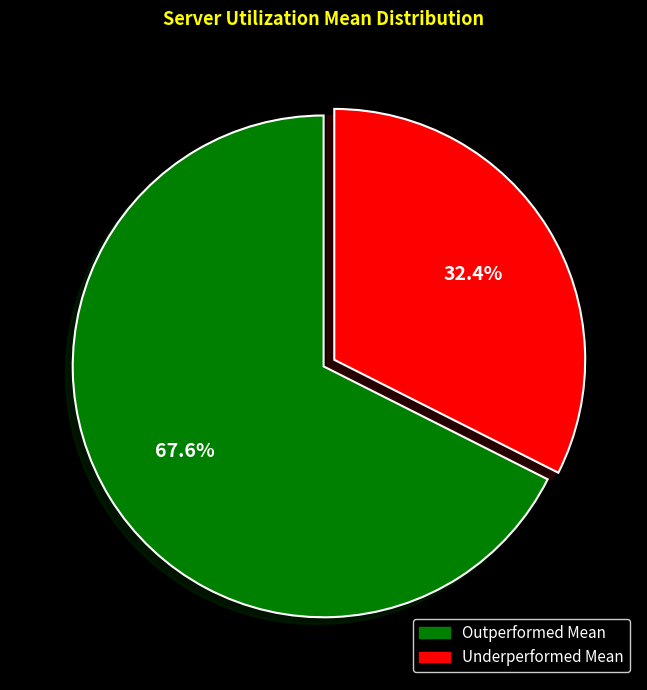

Is there a majority slice in this chart?

Yes